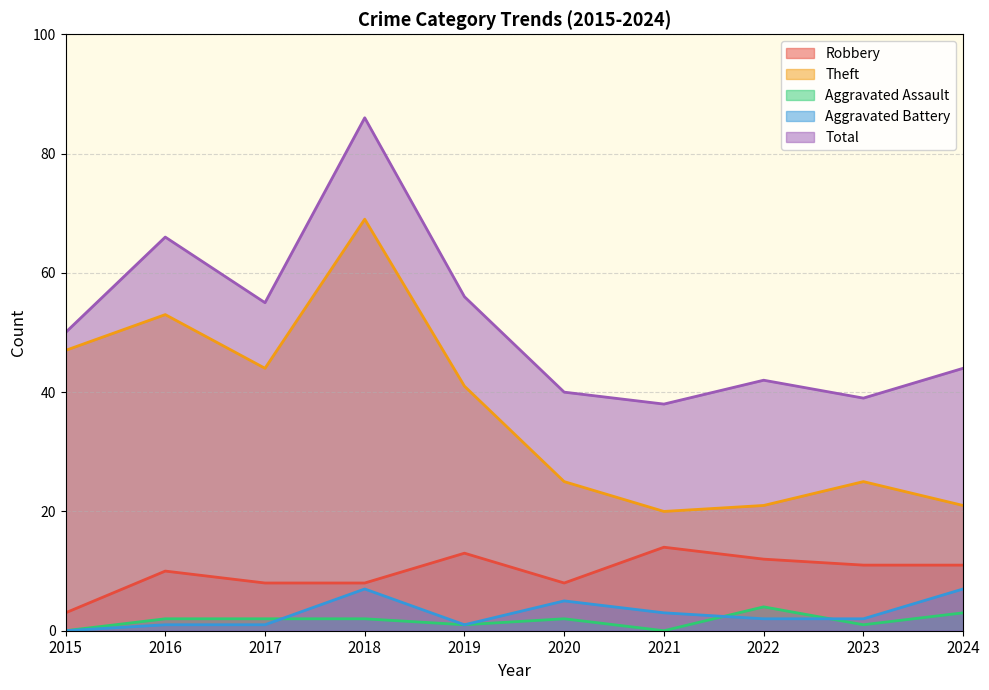

Which series has the largest total across all categories?

Total